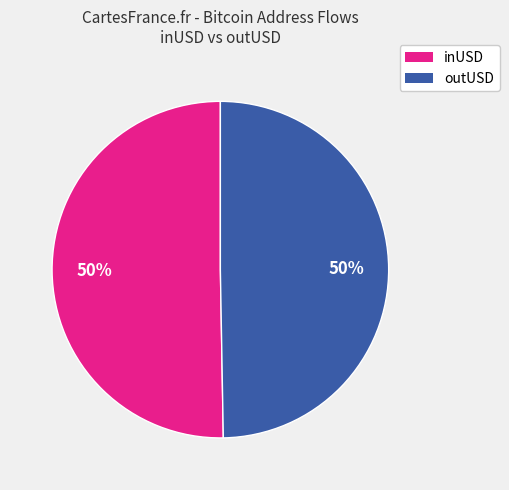

To the nearest percent, what is the average slice percentage?

50%